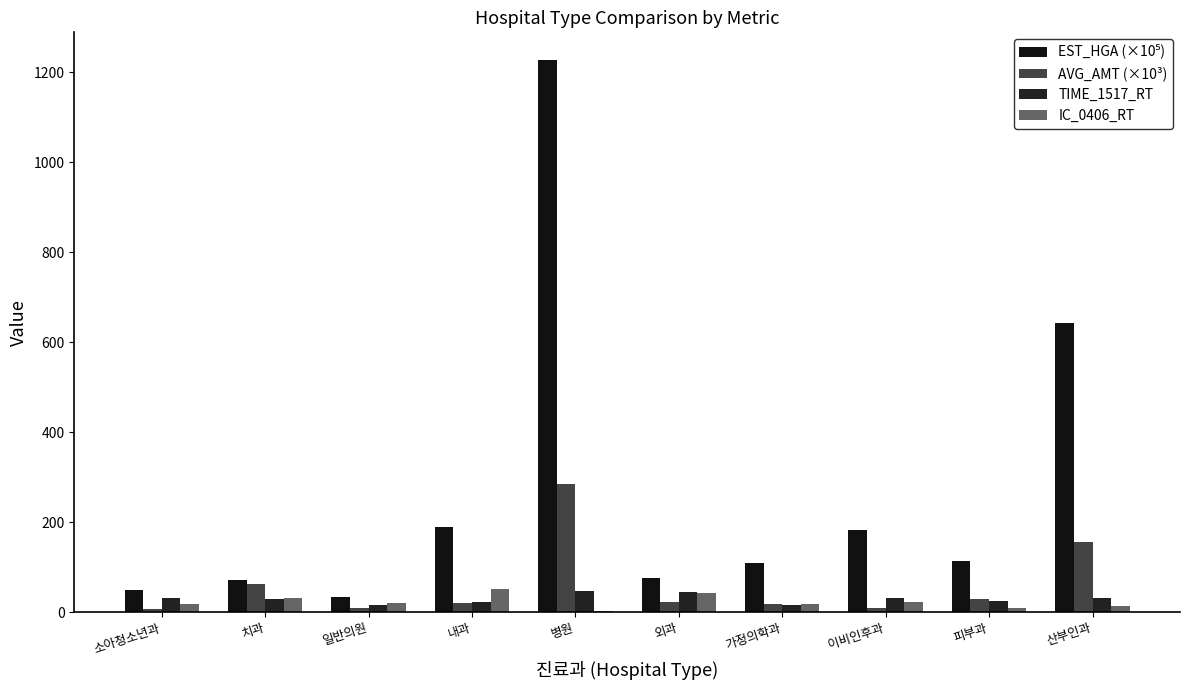

How many distinct data groups are displayed?

4